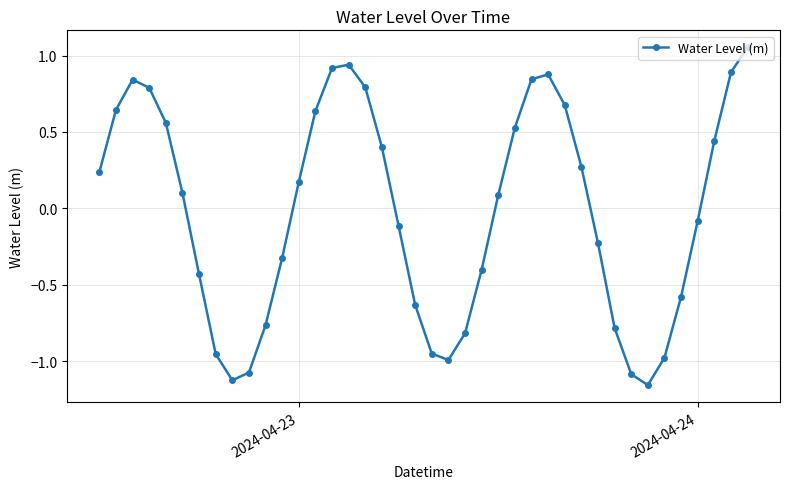

How many points are lower than both their immediate neighbors (excluding endpoints)?

3